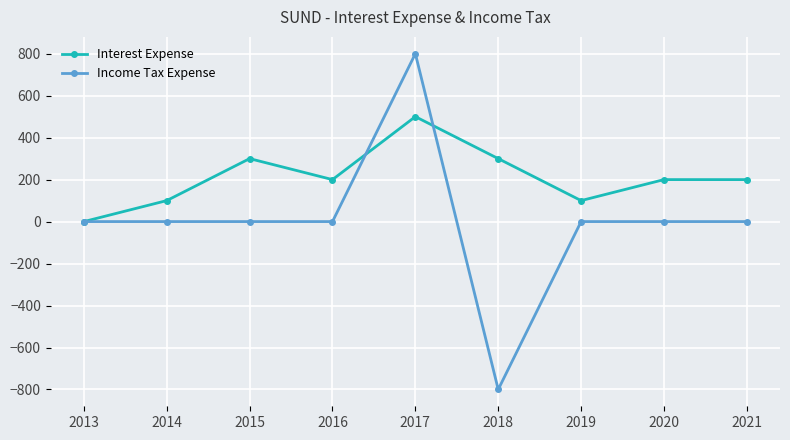

How many data points does each series have?

9